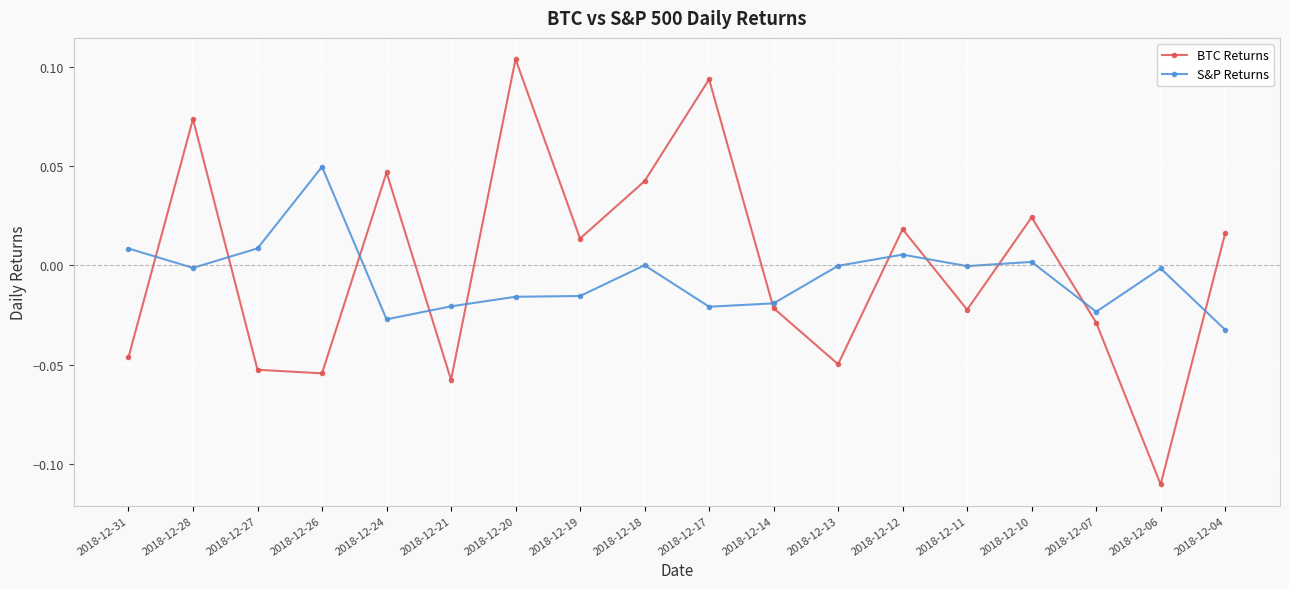

In BTC Returns, how many points are higher than both neighbors (excluding endpoints)?

6